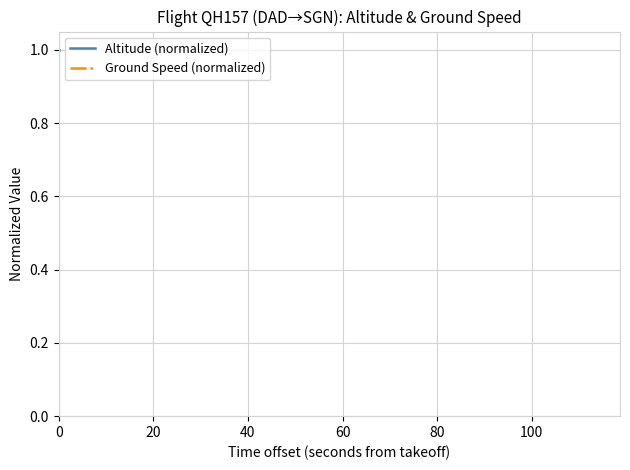

Which series has the largest total across all categories?

Ground Speed (normalized)